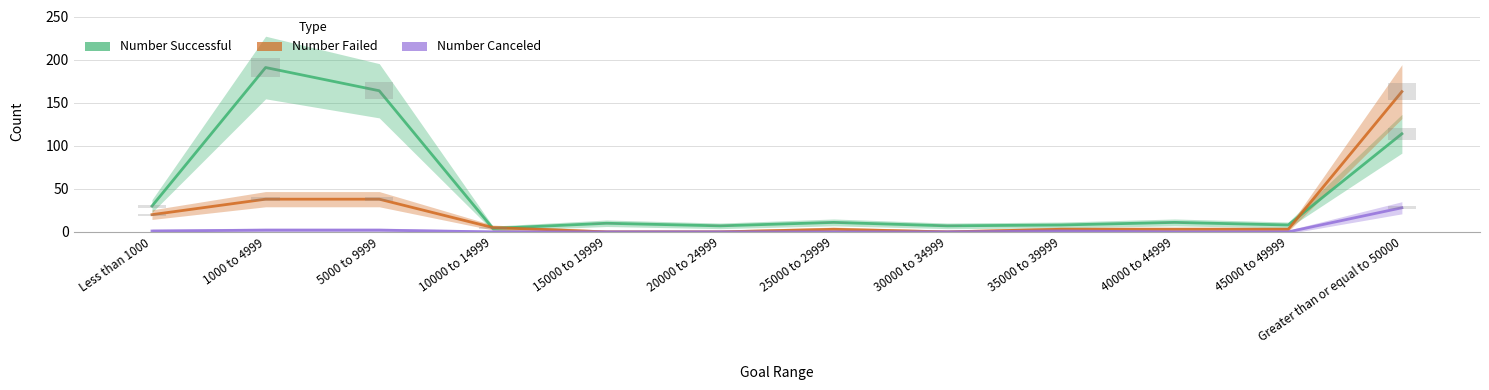

Reading left to right, transcribe all the data shown in this chart.

Number Successful: 30	191	164	4	10	7	11	7	8	11	8	114
Number Failed: 20	38	38	5	0	0	3	0	3	3	3	163
Number Canceled: 1	2	2	0	0	0	0	0	1	0	0	28